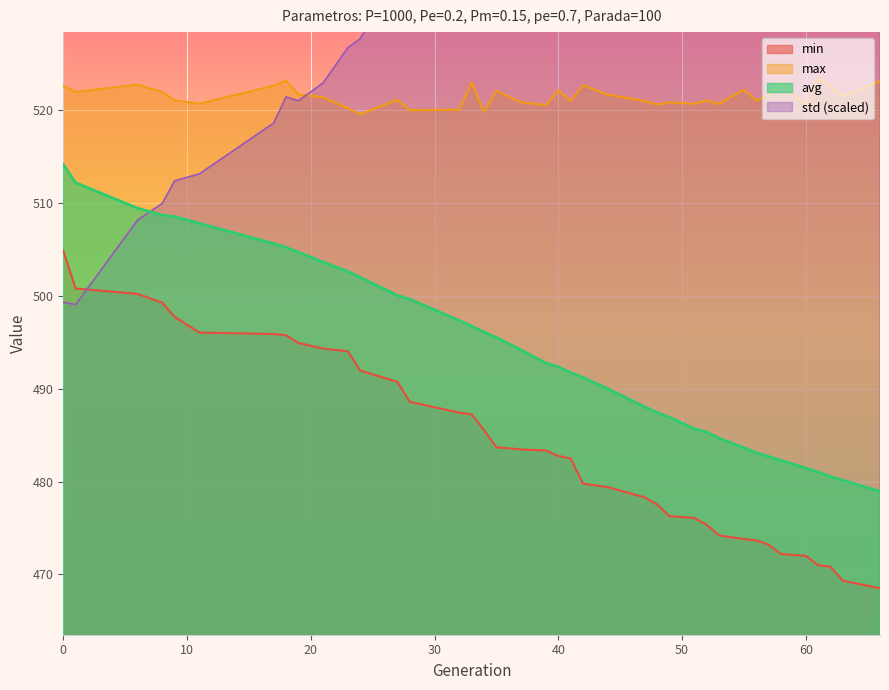

How many categories are shown in the chart?

39